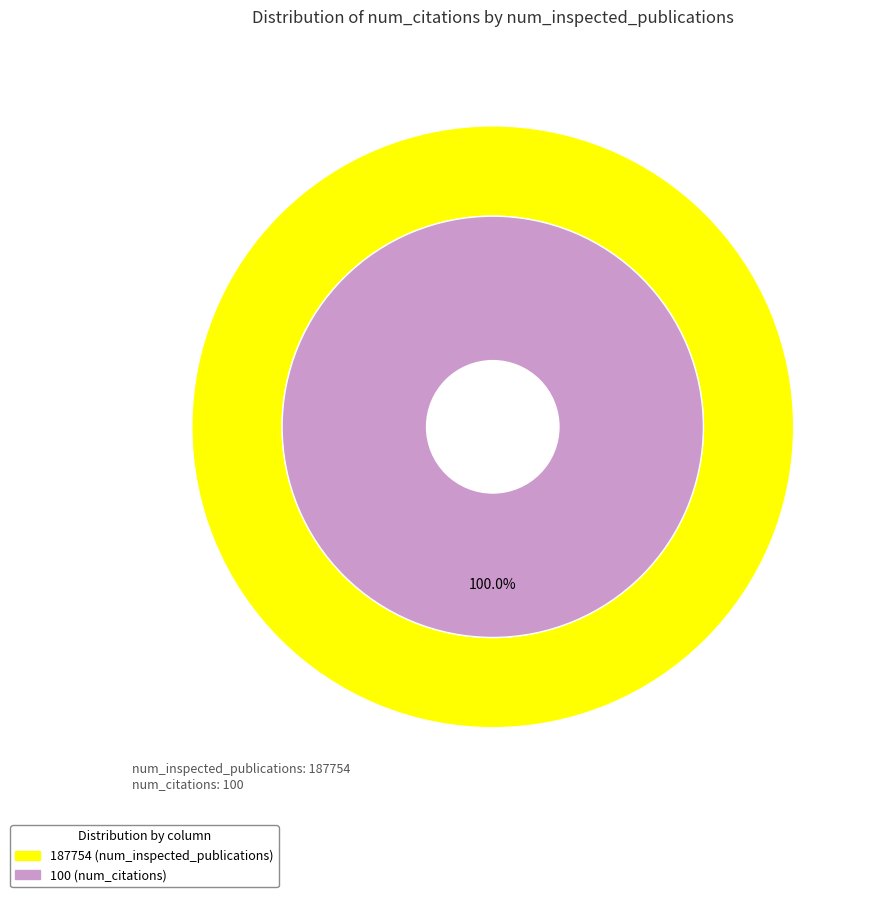

To the nearest percent, what is the difference between the 0 and 187754 slice percentages?

100%